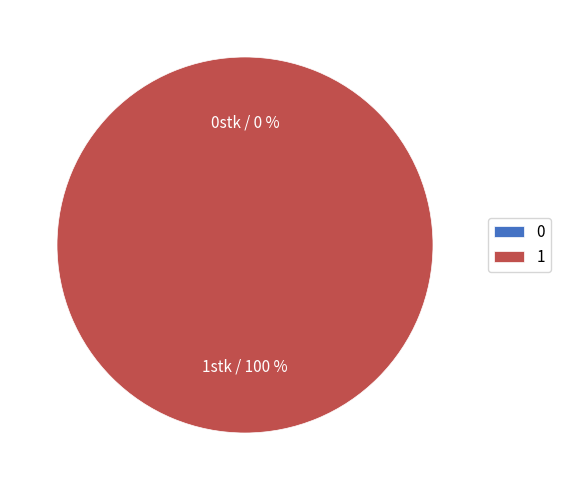

To the nearest percent, what percentage of the pie is 1?

100%